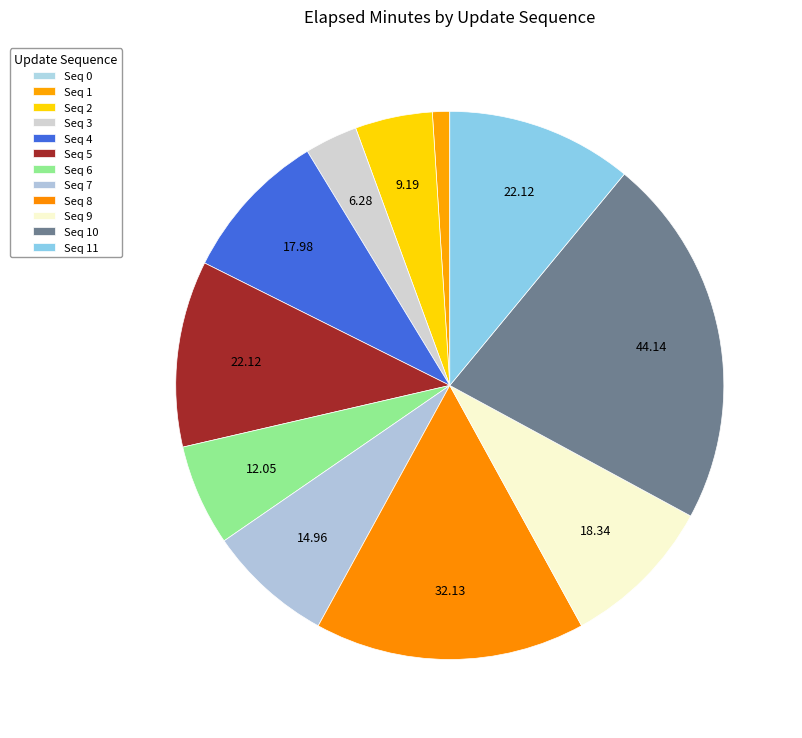

Rank the categories by value from lowest to highest.

0, 1, 3, 2, 6, 7, 4, 9, 5, 11, 8, 10